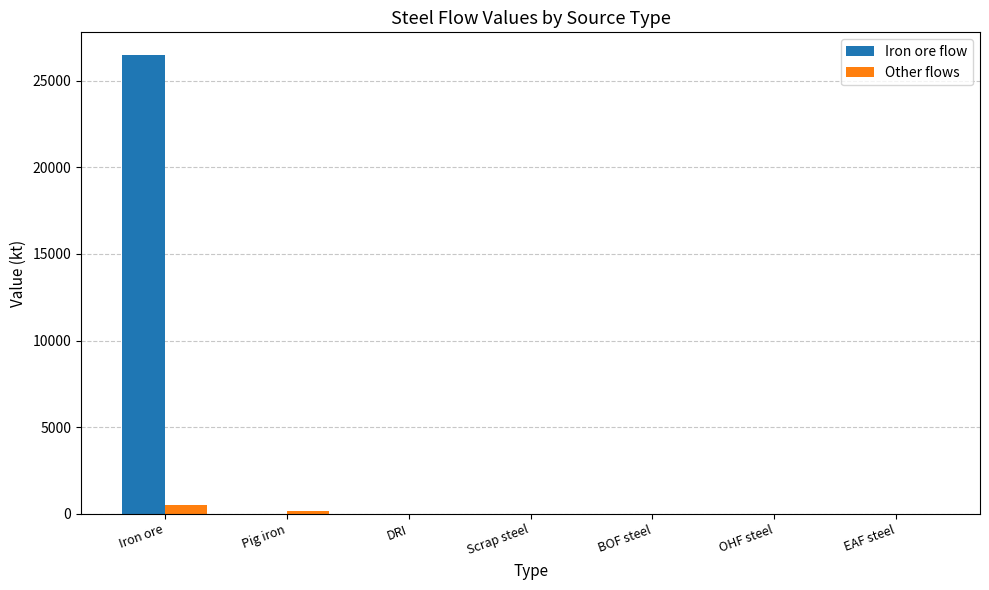

What value does the Iron ore flow series have at Iron ore?

26477.5